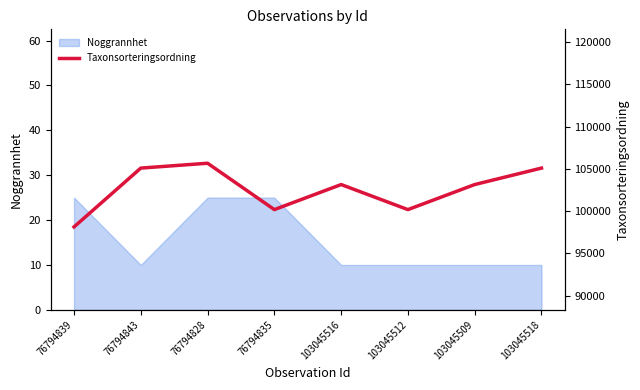

What position from the right is 103045518?

1